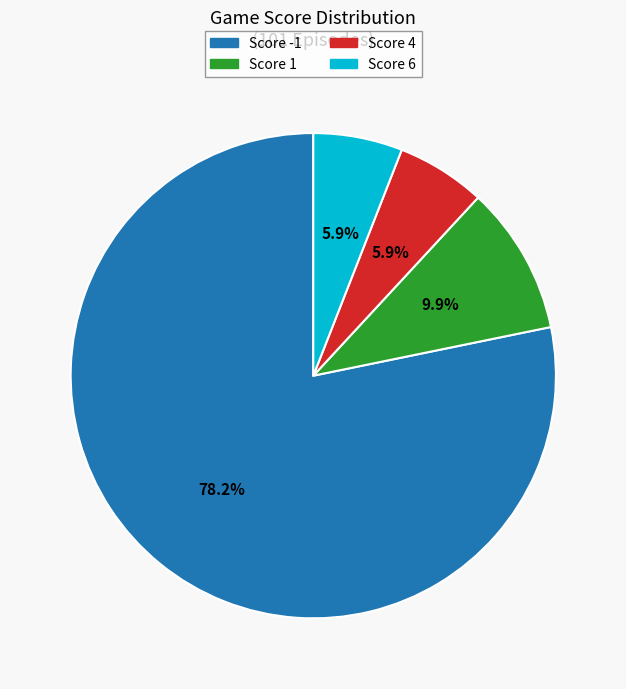

Does any single category account for the majority?

Yes